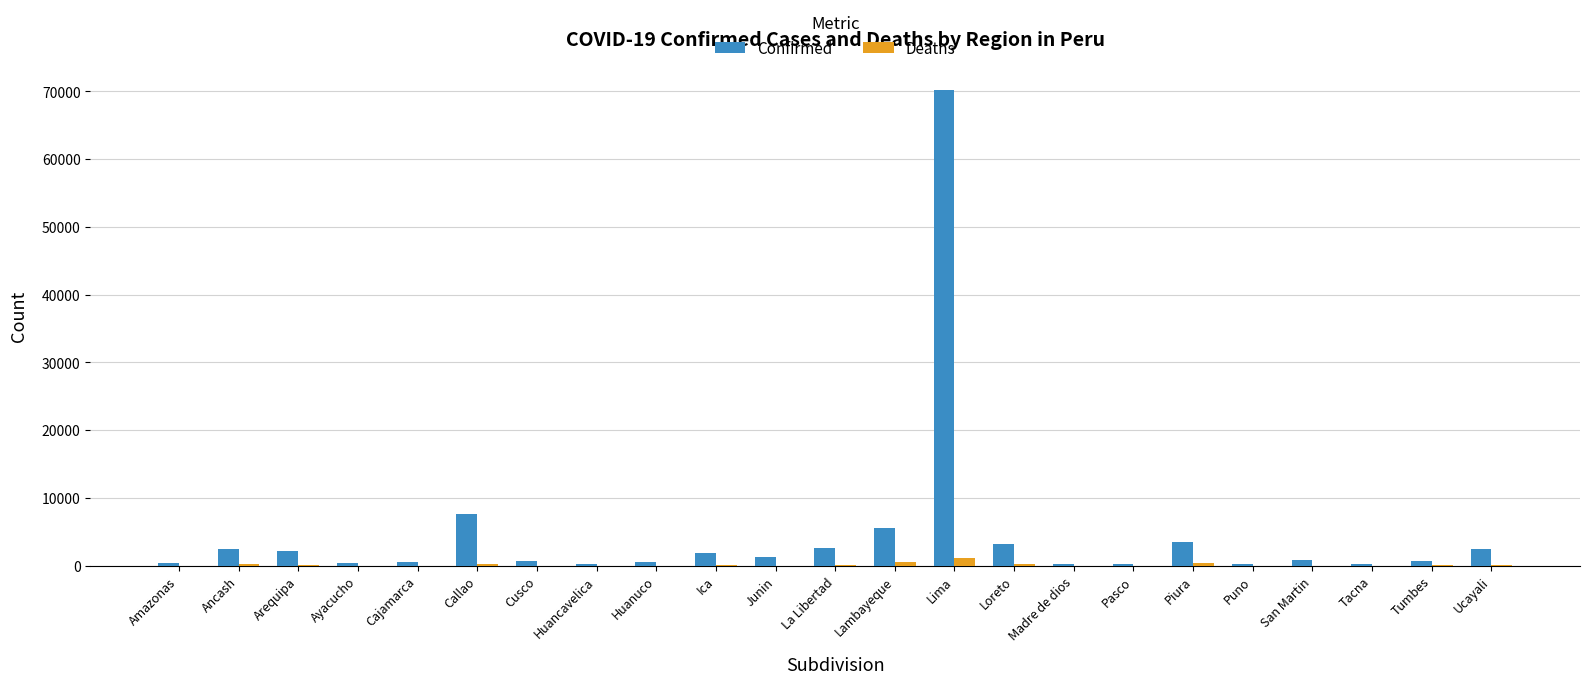

What are all the series names shown in the legend?

Confirmed, Deaths